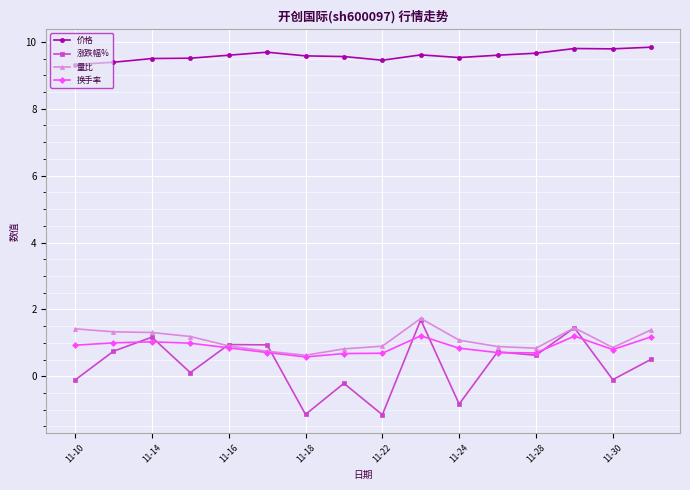

Which series has the largest total across all categories?

价格